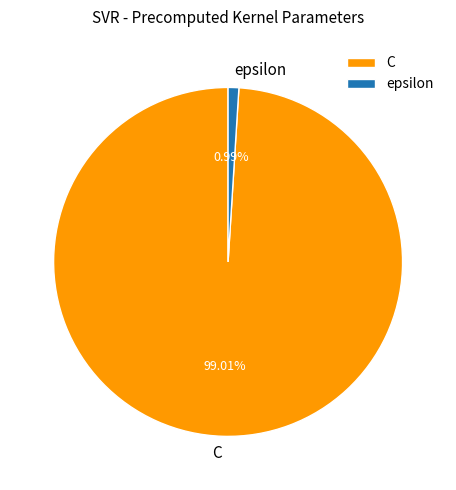

Do C and epsilon together represent more than half of the pie?

Yes